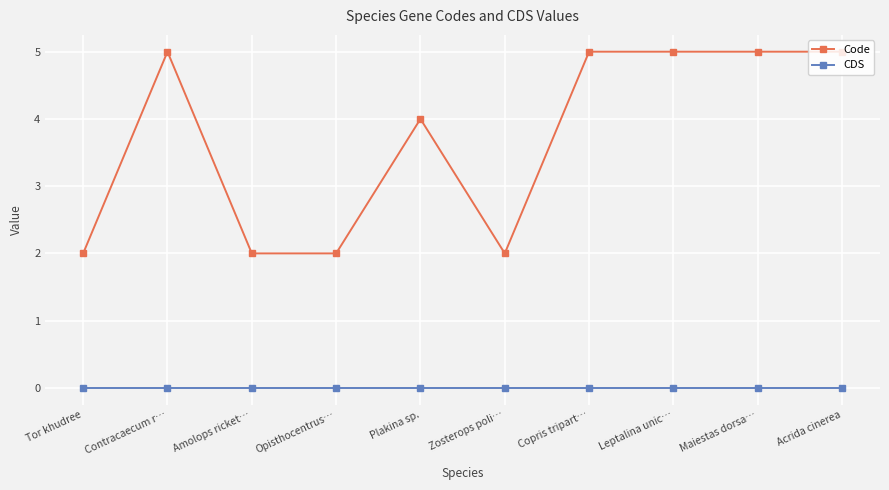

True or false: Code has a value of 3 at Copris tripart….

False